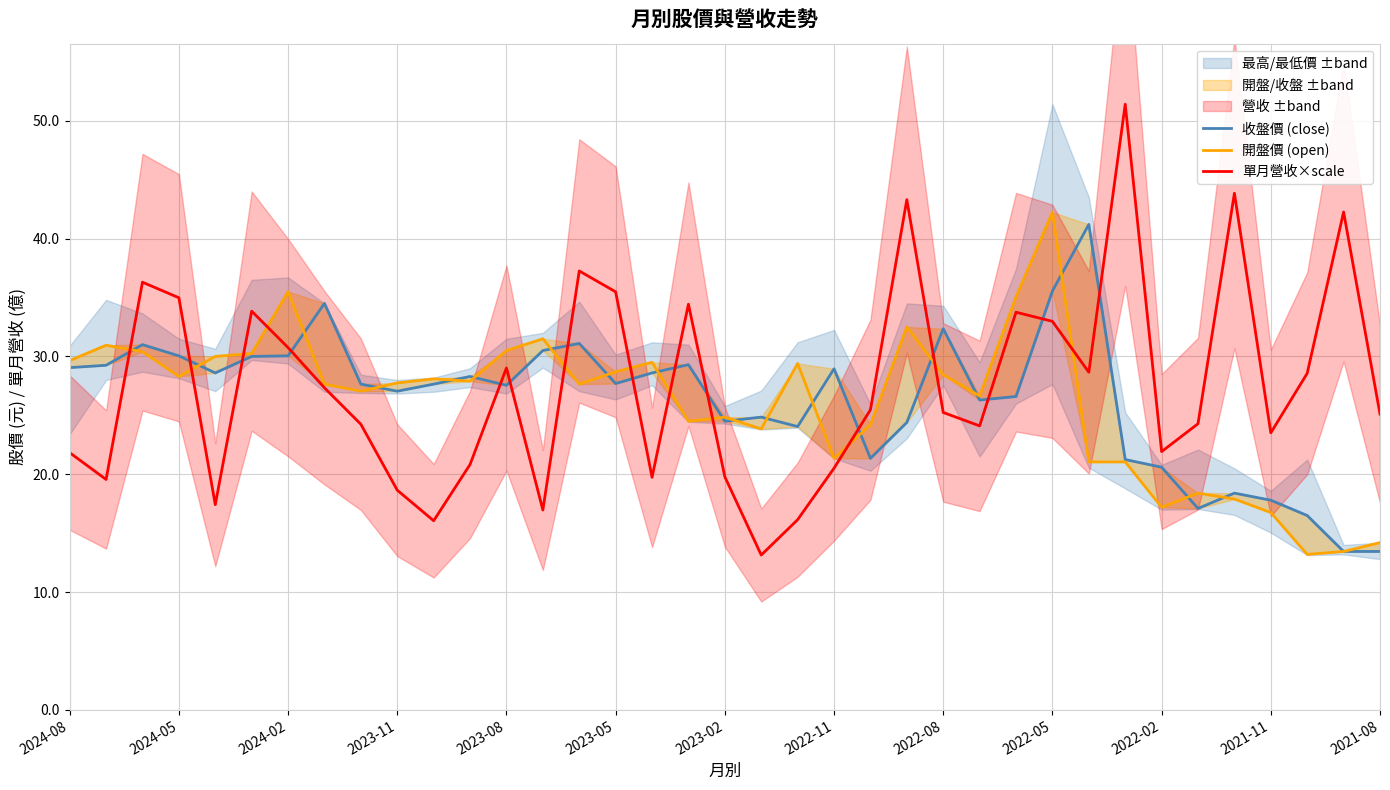

True or false: 開盤價 (open) has more than 0 points higher than both neighbors.

True